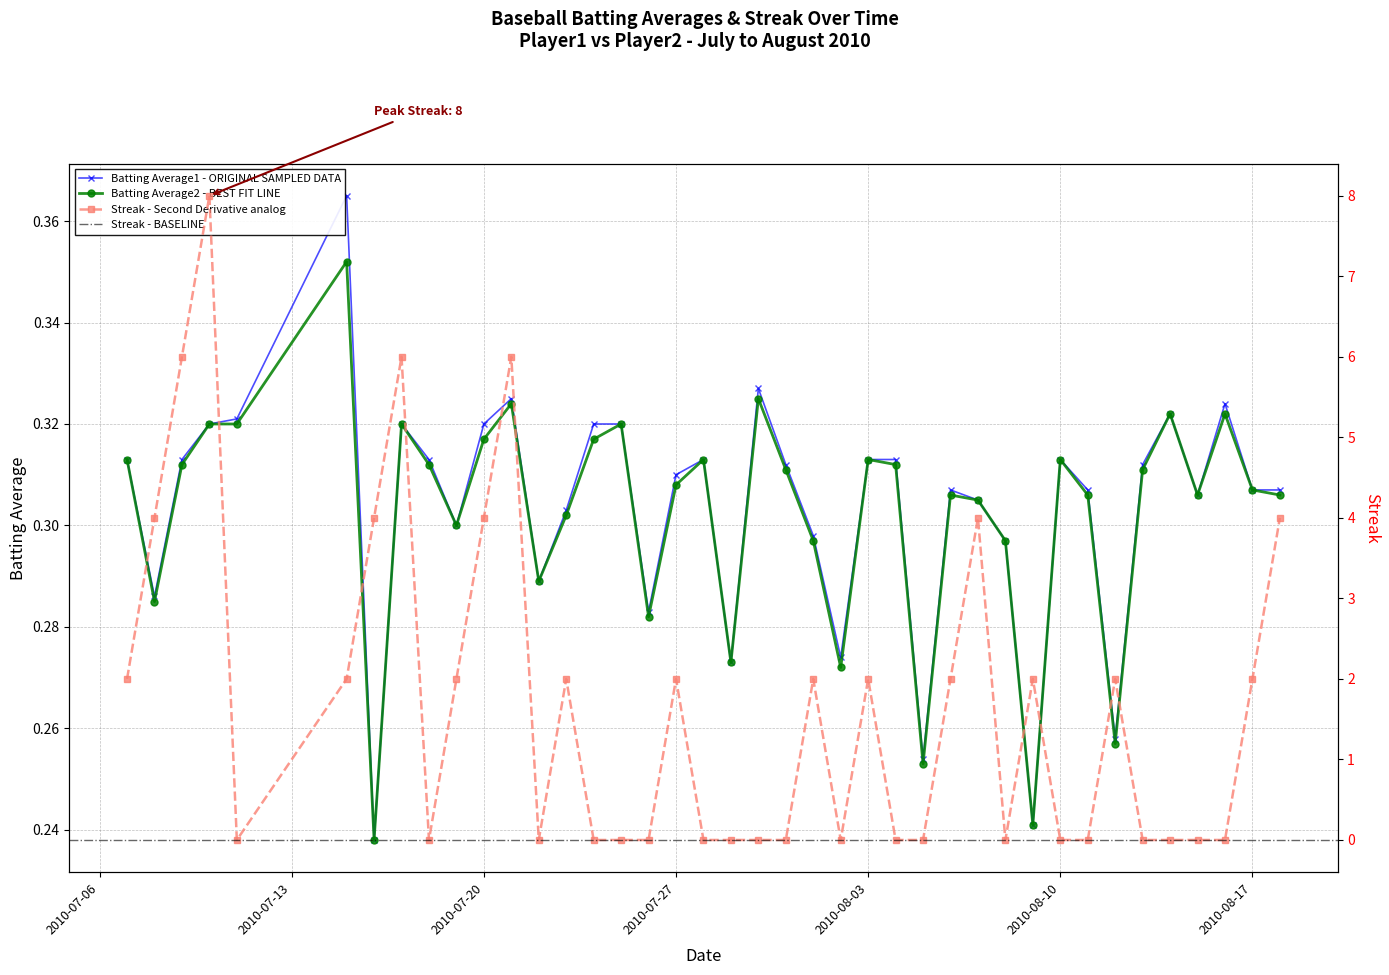

Between 2010-07-29 and 2010-08-11, which is larger?

2010-08-11